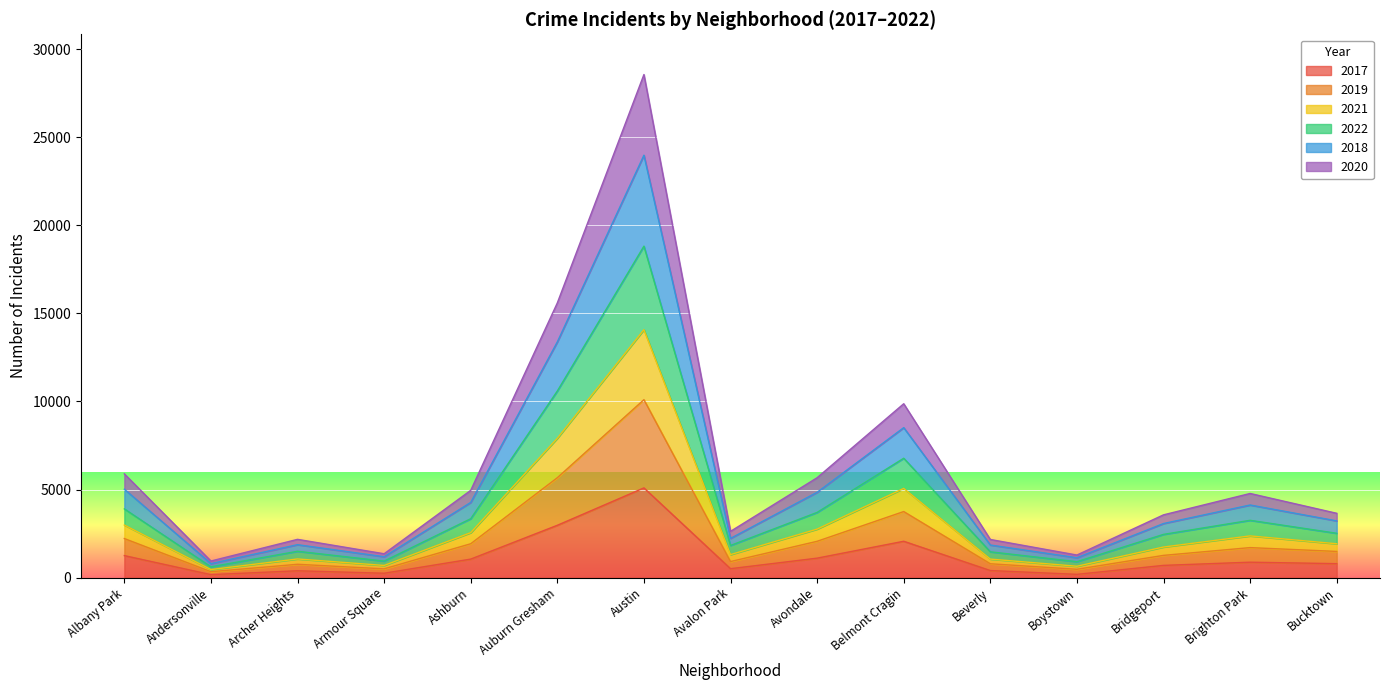

True or false: 2020 has a value of 2333 at Brighton Park.

False